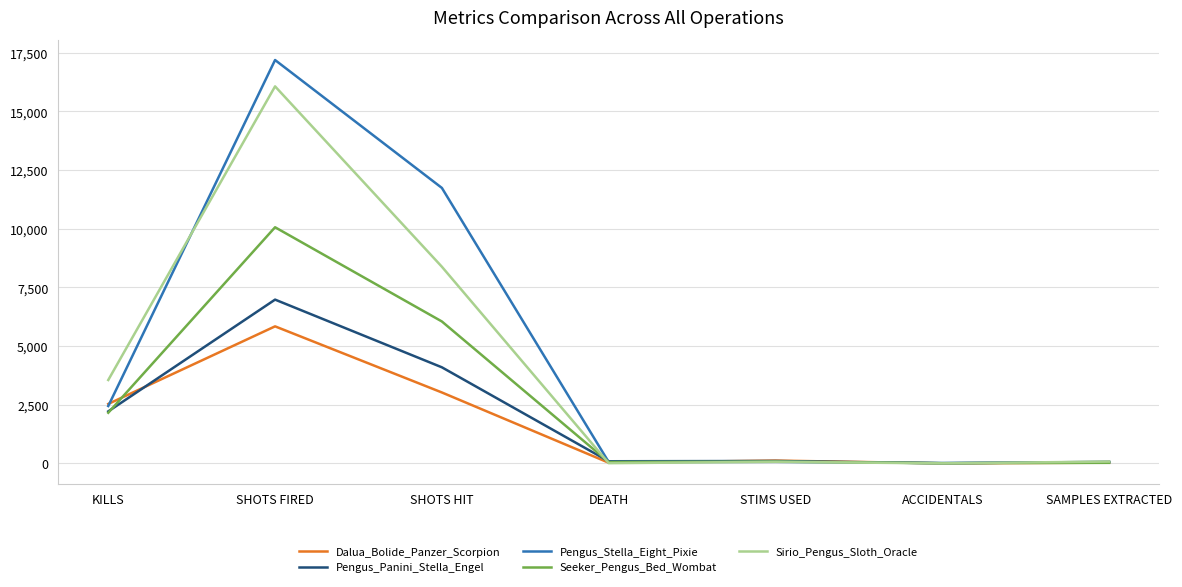

Which series has the widest spread of values?

Pengus_Stella_Eight_Pixie